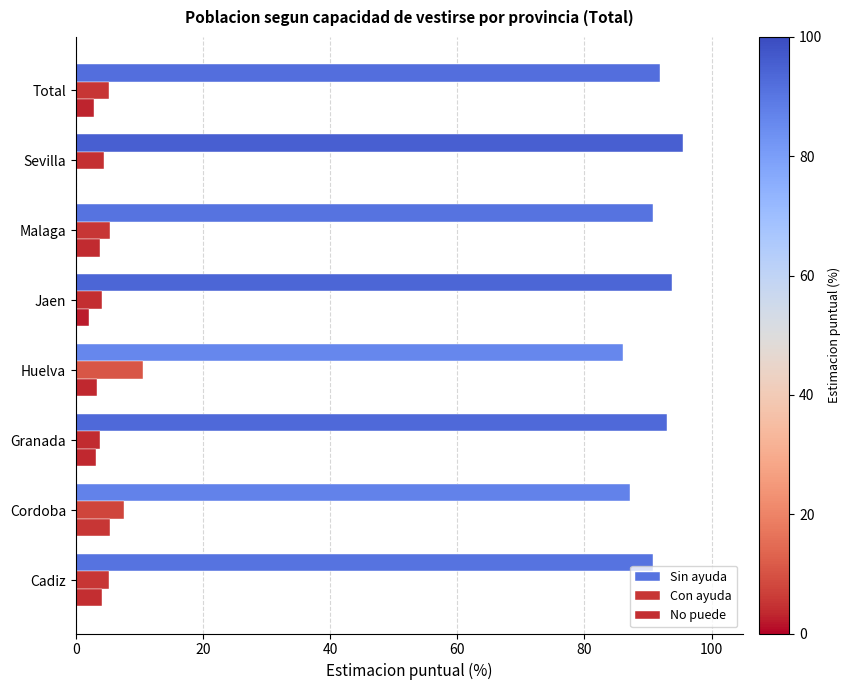

What position from the left is Cordoba?

2